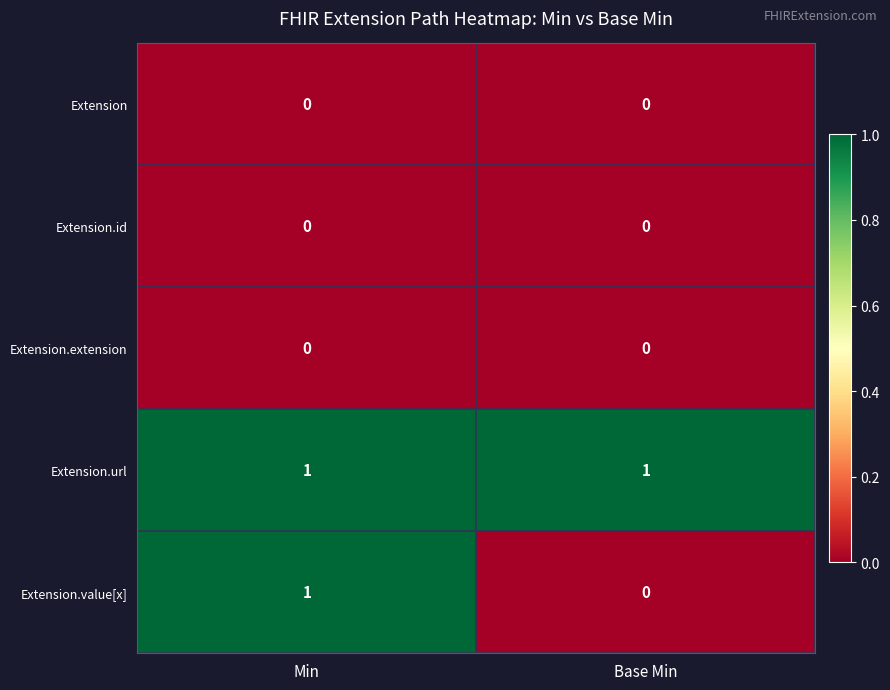

Reading left to right, transcribe all the data shown in this chart.

Extension: Min=0	Base Min=0
Extension.id: Min=0	Base Min=0
Extension.extension: Min=0	Base Min=0
Extension.url: Min=1	Base Min=1
Extension.value[x]: Min=1	Base Min=0